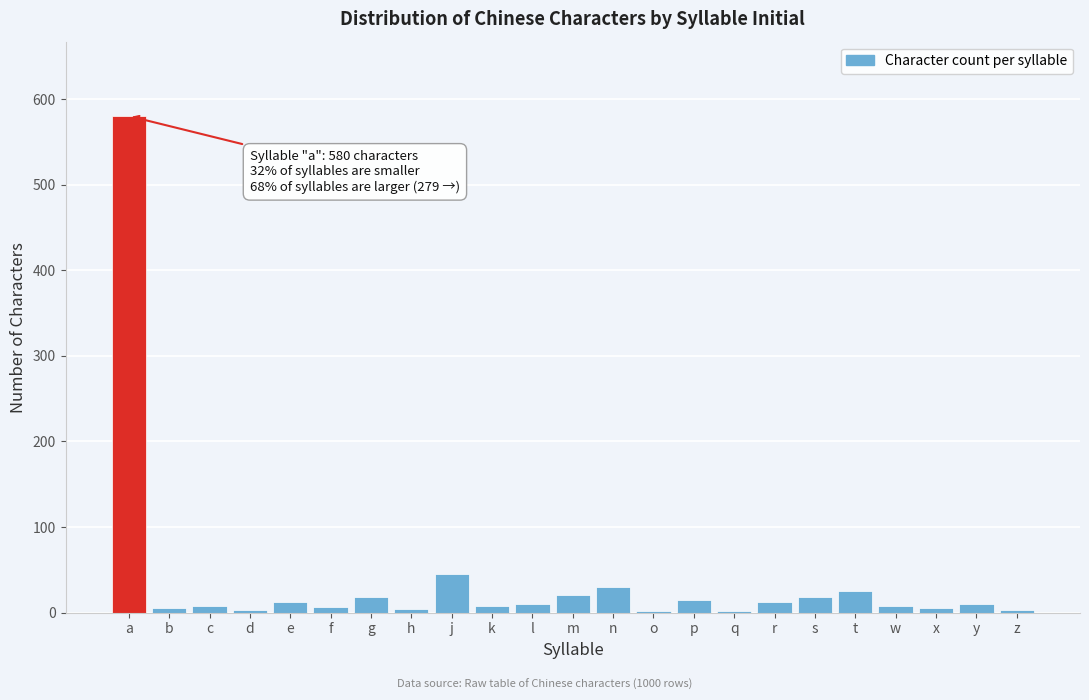

At which label is the value closest to 291?

j